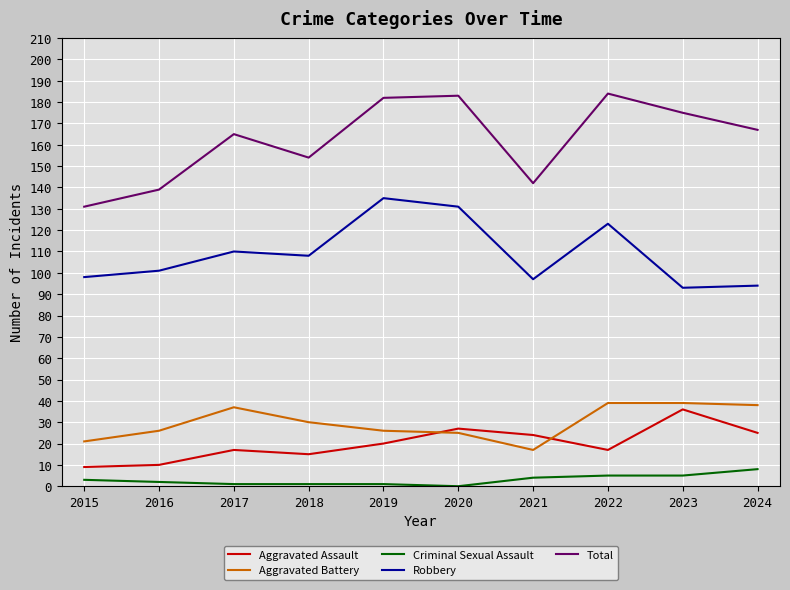

The value of Robbery at 2020 is 230. True or false?

False